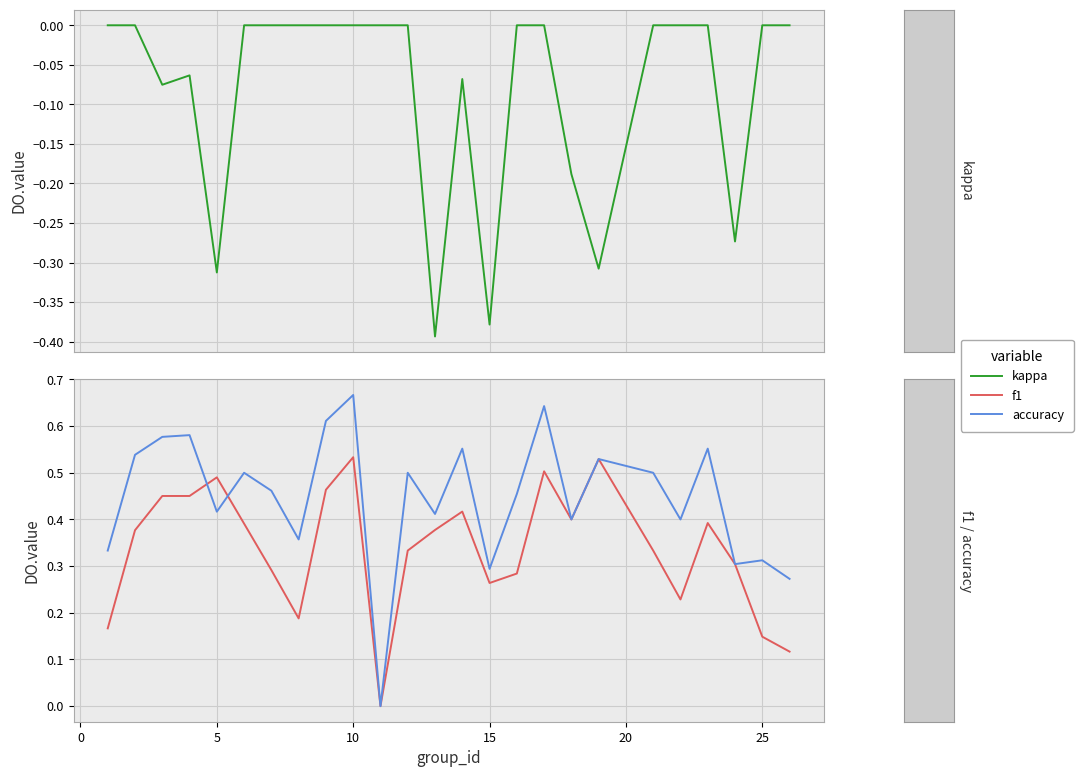

What is the sum of all accuracy values?

11.2